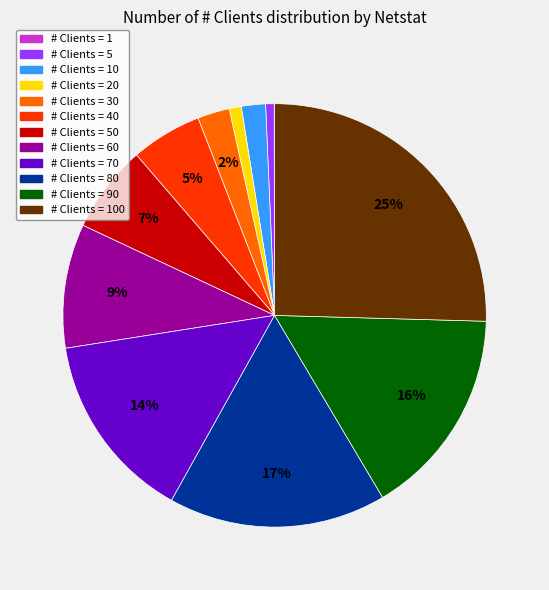

Does # Clients = 40 account for over 50% of the chart?

No